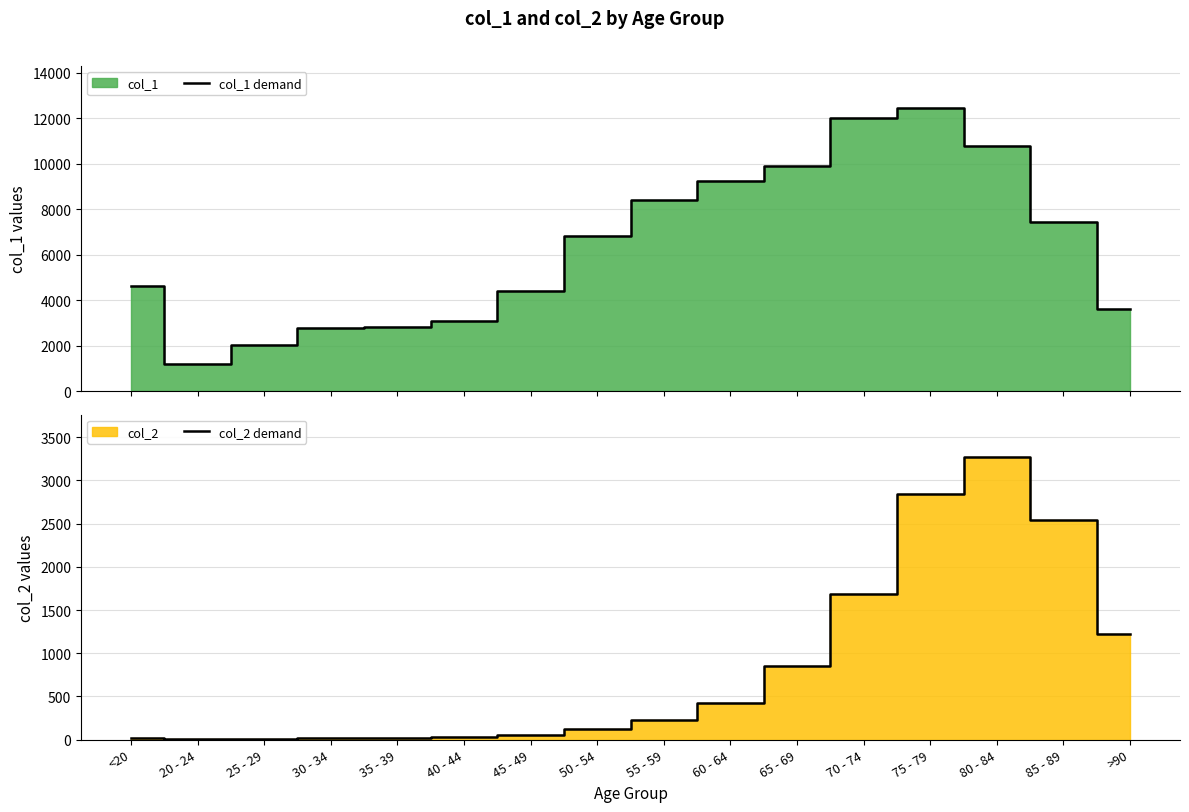

How many categories are shown in the chart?

16